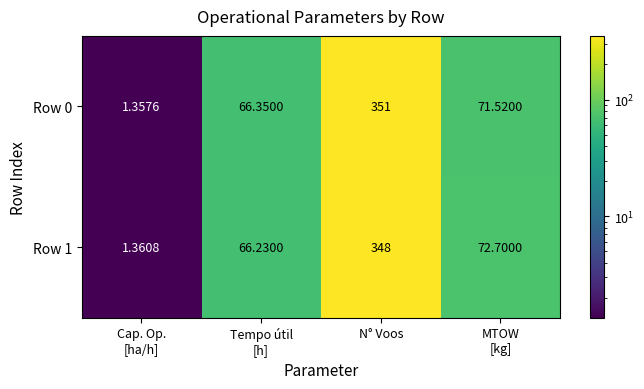

Count the number of categories in the chart.

4